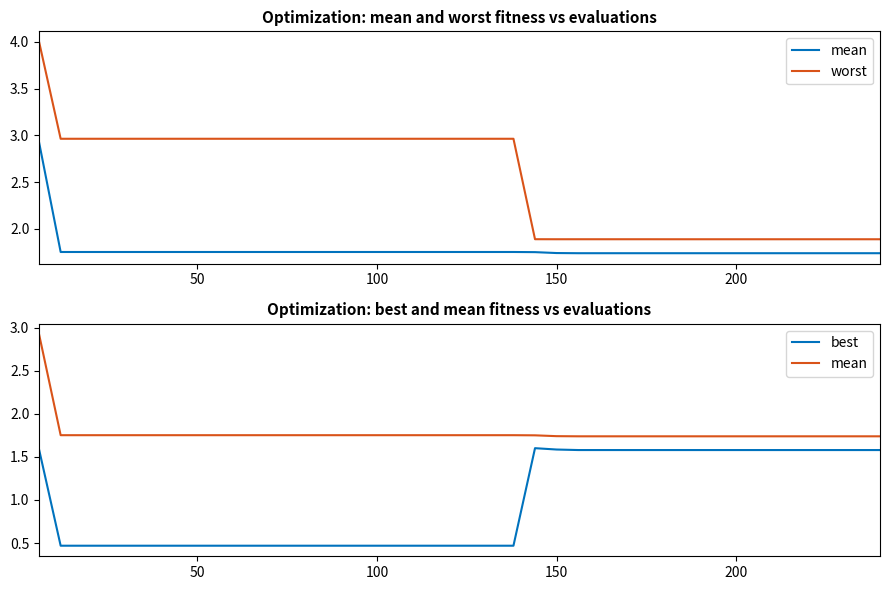

Reading right to left, what are all the values shown in this chart?

mean: 1.7	1.7	1.7	1.7	1.7	1.7	1.7	1.7	1.7	1.7	1.7	1.7	1.7	1.7	1.7	1.7	1.8	1.8	1.8	1.8	1.8	1.8	1.8	1.8	1.8	1.8	1.8	1.8	1.8	1.8	1.8	1.8	1.8	1.8	1.8	1.8	1.8	1.8	1.8	2.9
worst: 1.9	1.9	1.9	1.9	1.9	1.9	1.9	1.9	1.9	1.9	1.9	1.9	1.9	1.9	1.9	1.9	1.9	3.0	3.0	3.0	3.0	3.0	3.0	3.0	3.0	3.0	3.0	3.0	3.0	3.0	3.0	3.0	3.0	3.0	3.0	3.0	3.0	3.0	3.0	4.0
best: 1.6	1.6	1.6	1.6	1.6	1.6	1.6	1.6	1.6	1.6	1.6	1.6	1.6	1.6	1.6	1.6	1.6	0.5	0.5	0.5	0.5	0.5	0.5	0.5	0.5	0.5	0.5	0.5	0.5	0.5	0.5	0.5	0.5	0.5	0.5	0.5	0.5	0.5	0.5	1.6